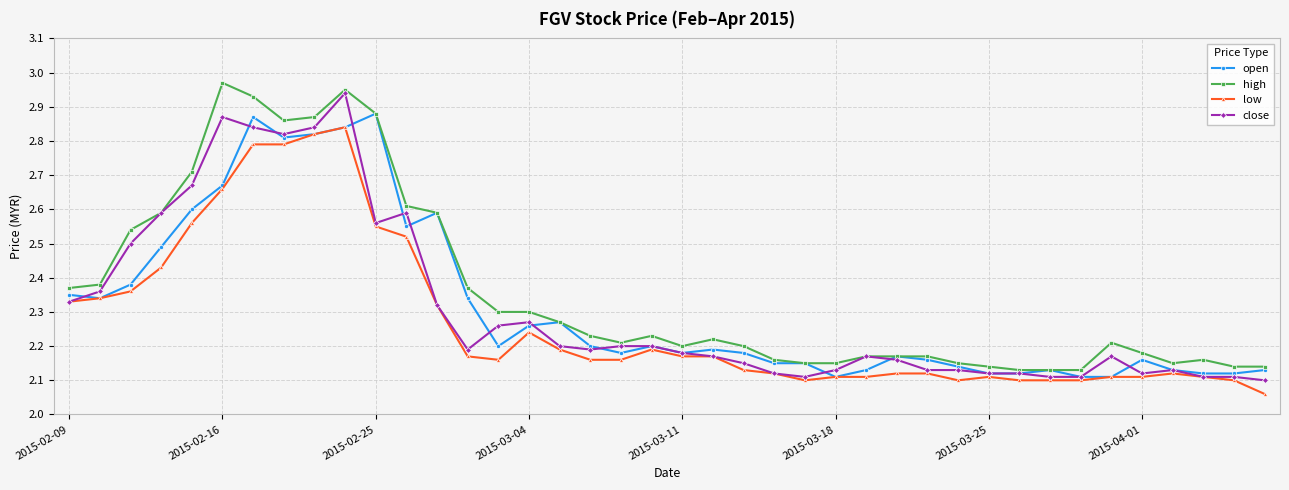

At how many categories does at least one series exceed 2?

40